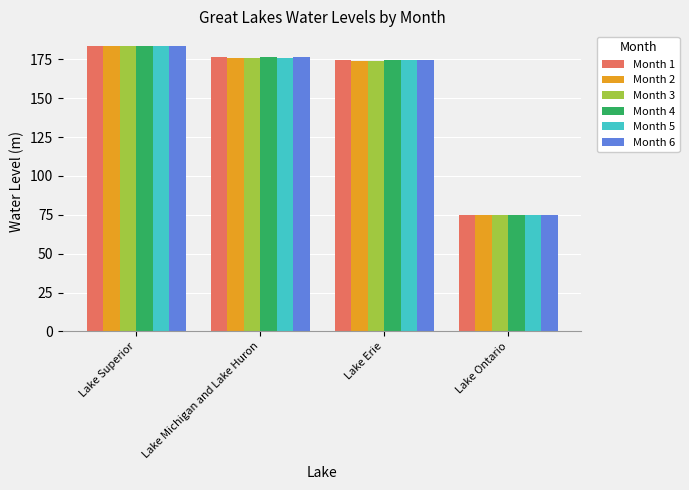

At which label does Month 1 first exceed 176?

Lake Superior